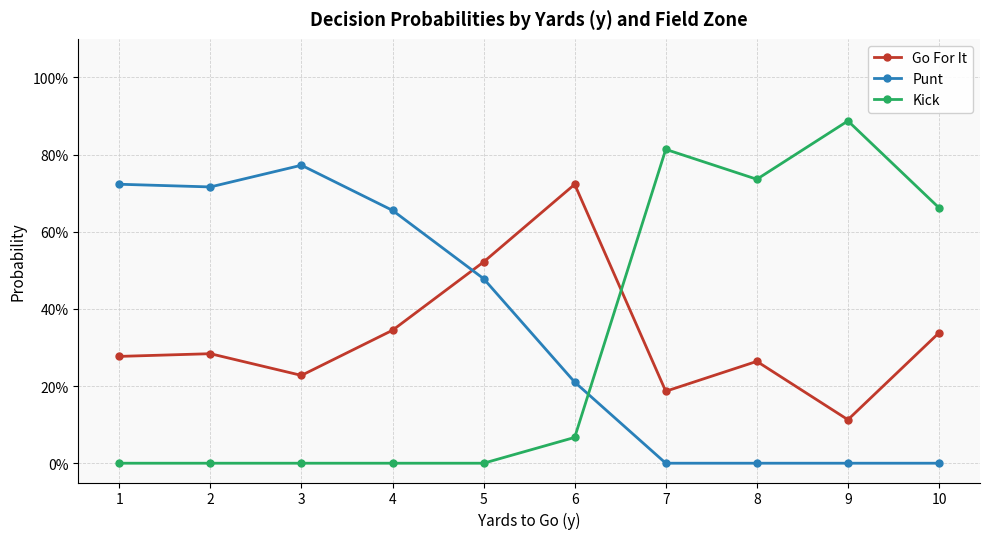

Reading right to left, list all the values displayed in this chart.

Go For It: 0.3	0.1	0.3	0.2	0.7	0.5	0.3	0.2	0.3	0.3
Punt: 0.0	0.0	0.0	0.0	0.2	0.5	0.7	0.8	0.7	0.7
Kick: 0.7	0.9	0.7	0.8	0.1	0.0	0.0	0.0	0.0	0.0